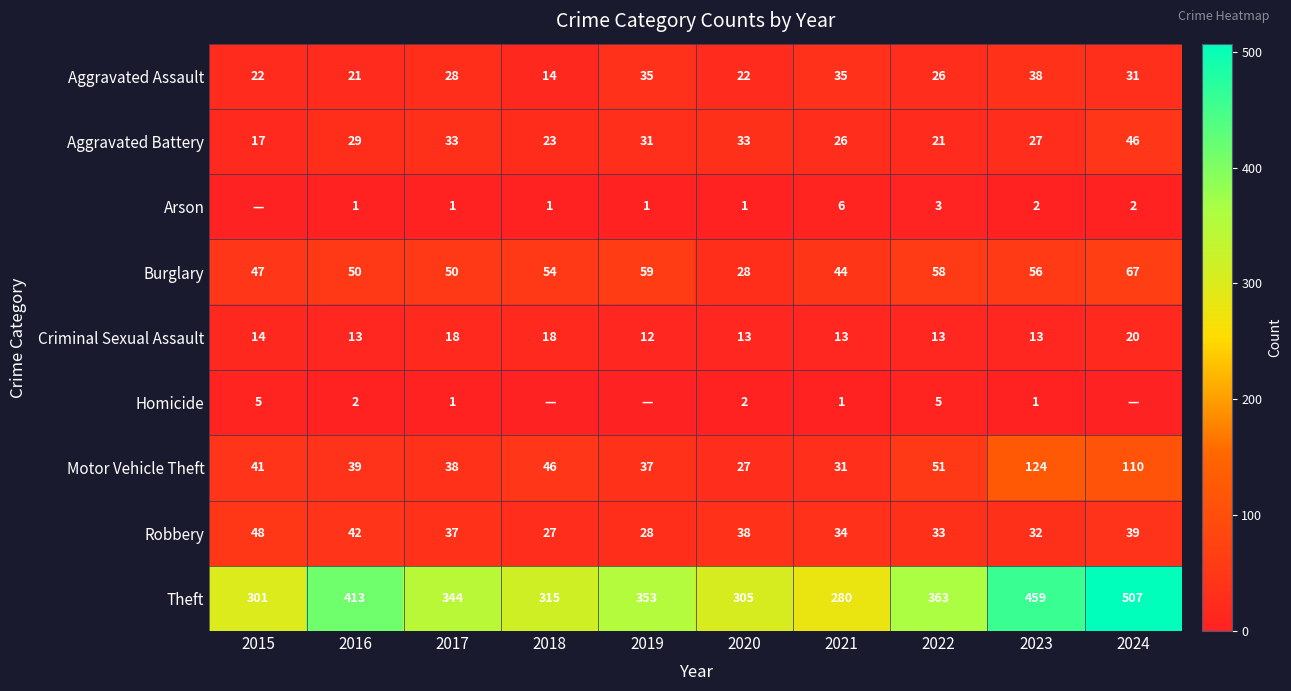

How many Criminal Sexual Assault values are between 13 and 18?

8